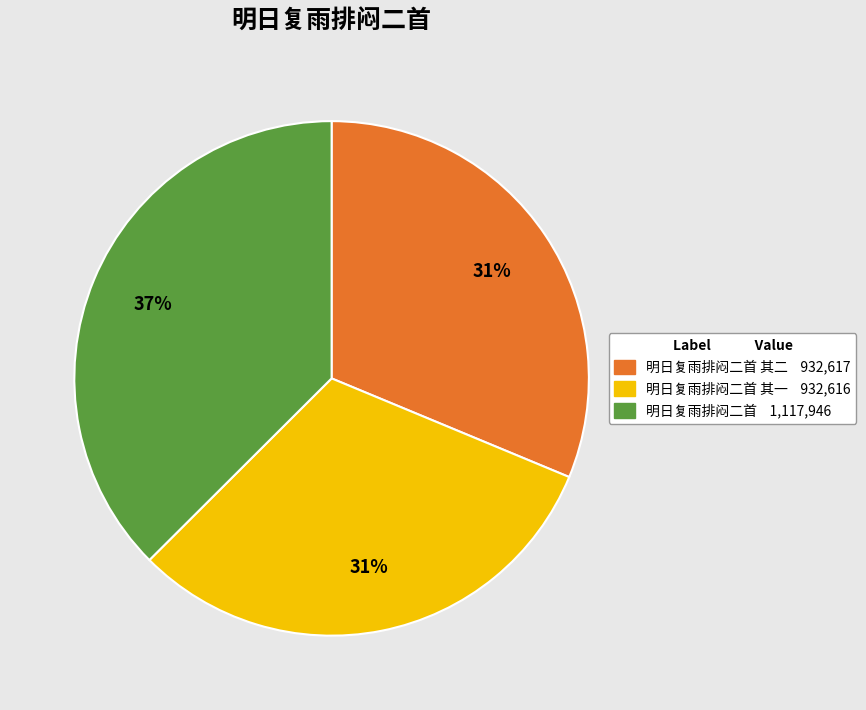

Is there any slice that represents more than half of the pie?

No